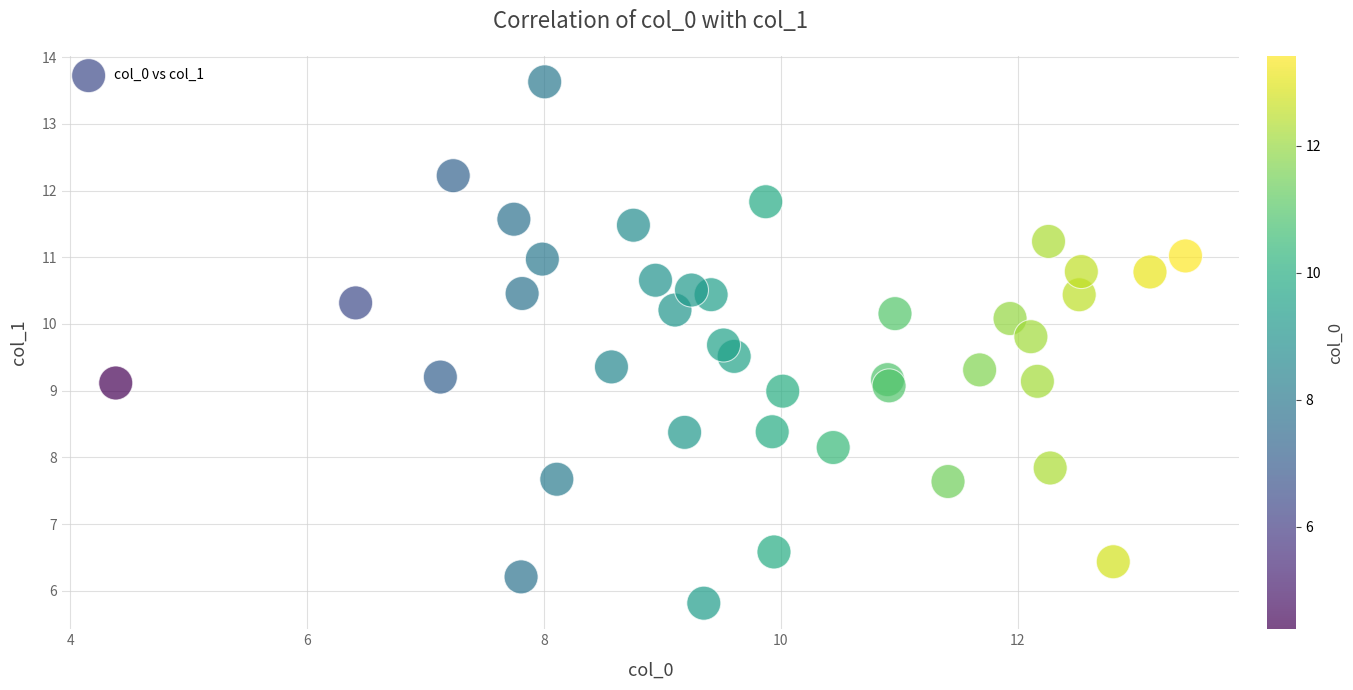

What is the range of Y values (max minus min)?

7.8